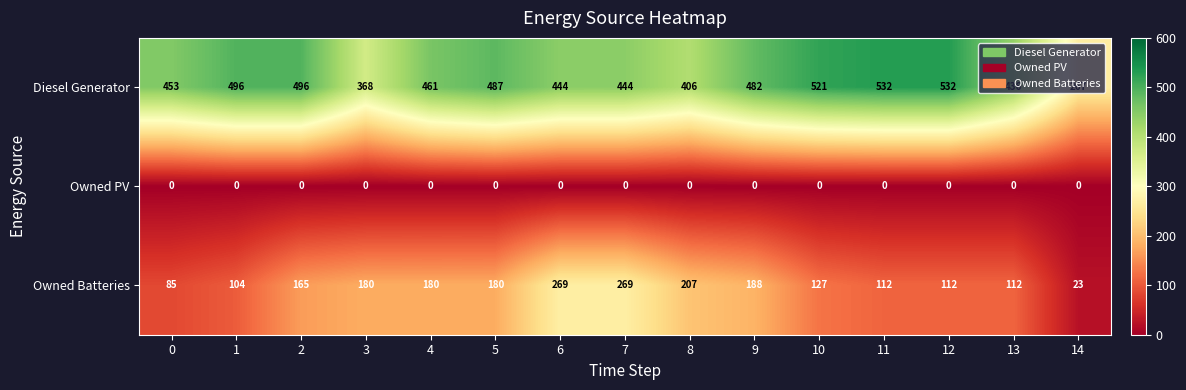

What is the sum of the Diesel Generator values at 9 and 1?

978